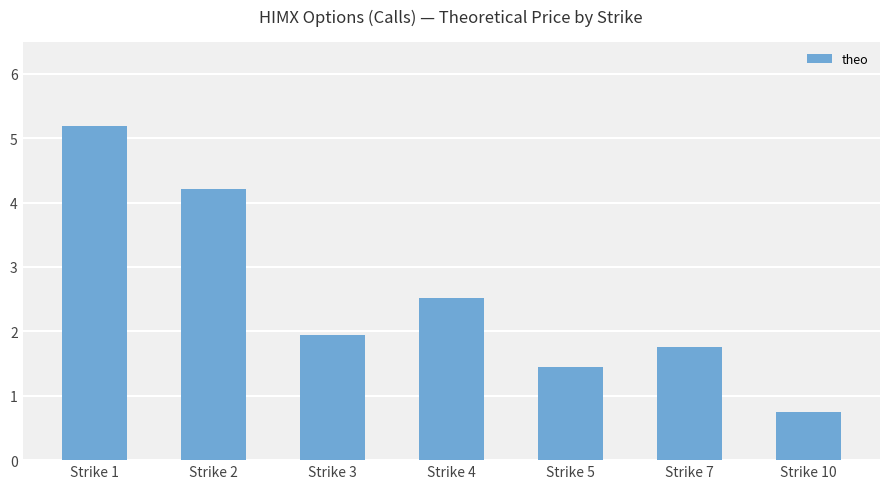

What is the value of the 4th bar from the left?

2.5